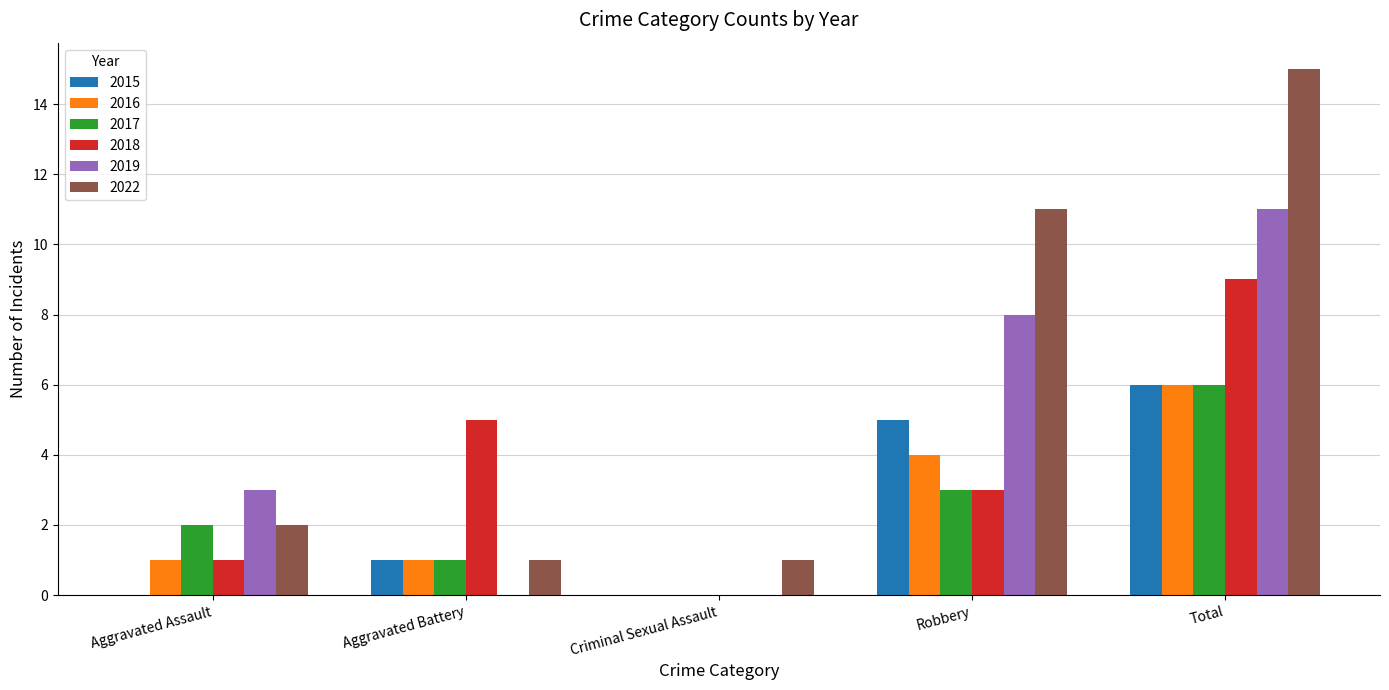

The 2018 series shows 3 at Aggravated Battery. True or false?

False